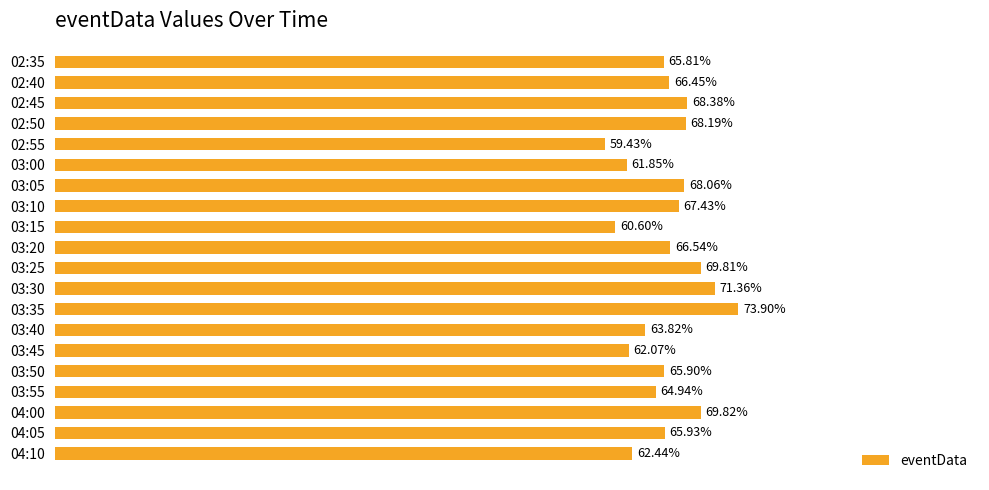

Between 02:40 and 03:30, which is larger?

03:30